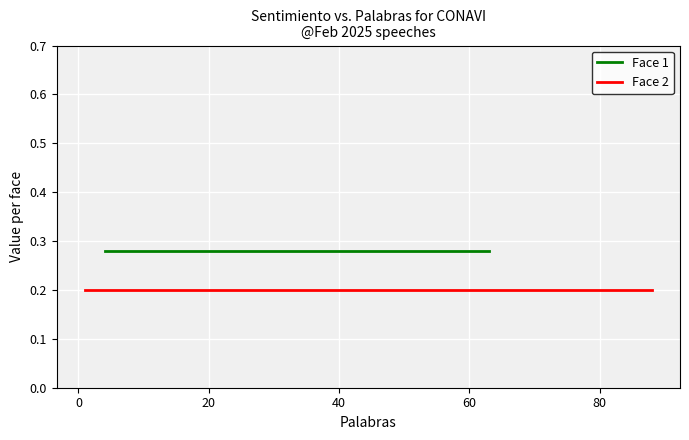

At 60, list the series in order from smallest to largest.

Face 2, Face 1